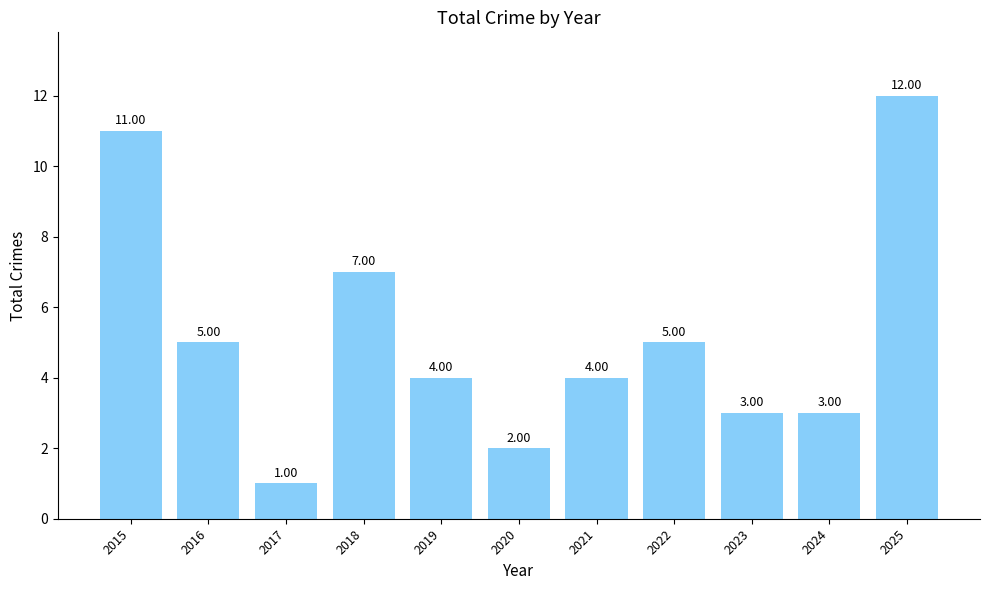

What is the greatest value displayed?

12